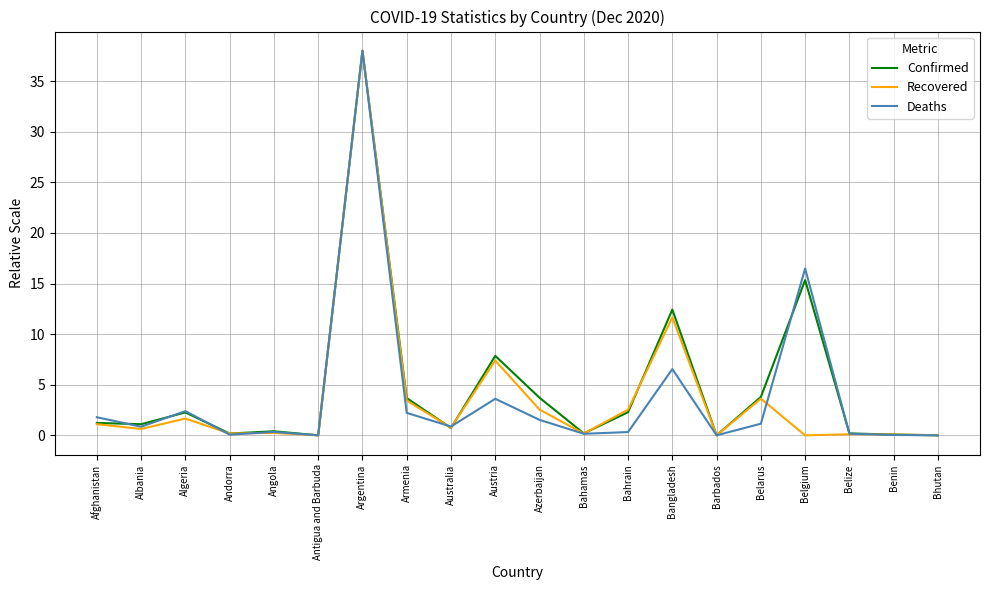

At which category is the sum across all series the highest?

Argentina